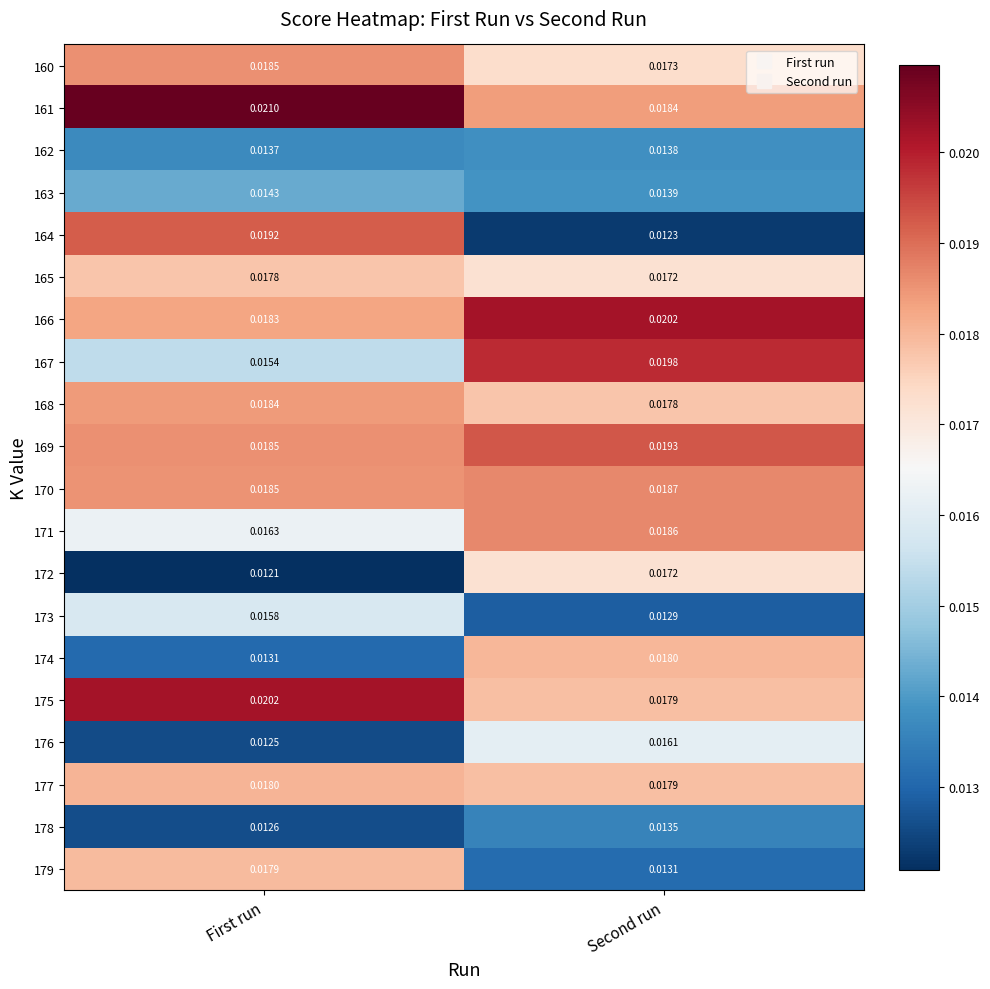

Rank the categories by 171 value from highest to lowest.

Second run, First run